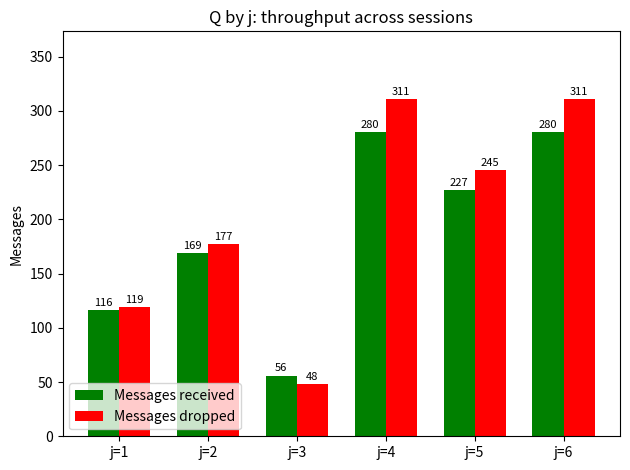

Rank the series by their maximum value, from lowest to highest.

Messages received, Messages dropped